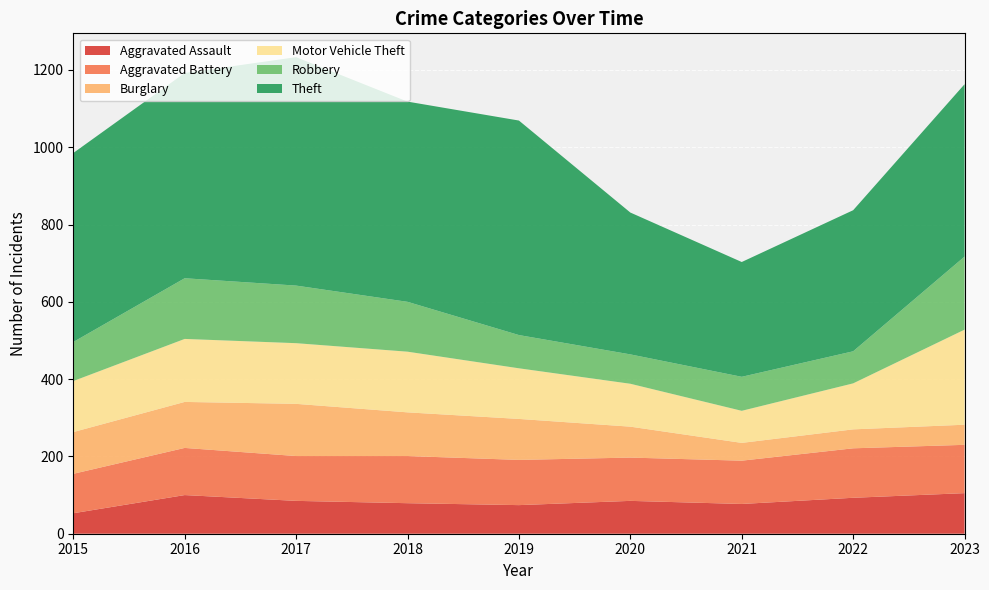

Reading left to right, extract all data points from this chart.

Aggravated Assault: 2015=53	2016=100	2017=85	2018=79	2019=74	2020=85	2021=77	2022=93	2023=105
Aggravated Battery: 2015=102	2016=122	2017=116	2018=122	2019=117	2020=112	2021=112	2022=128	2023=125
Burglary: 2015=108	2016=119	2017=135	2018=113	2019=106	2020=80	2021=46	2022=49	2023=52
Motor Vehicle Theft: 2015=132	2016=163	2017=157	2018=157	2019=131	2020=111	2021=83	2022=119	2023=246
Robbery: 2015=101	2016=157	2017=149	2018=129	2019=86	2020=76	2021=88	2022=83	2023=189
Theft: 2015=489	2016=531	2017=591	2018=518	2019=555	2020=367	2021=297	2022=365	2023=446